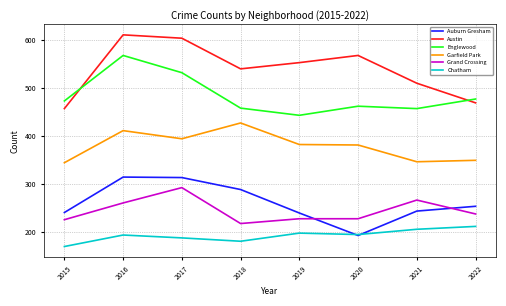

What is the difference between the second highest and minimum values in the Auburn Gresham series?

121